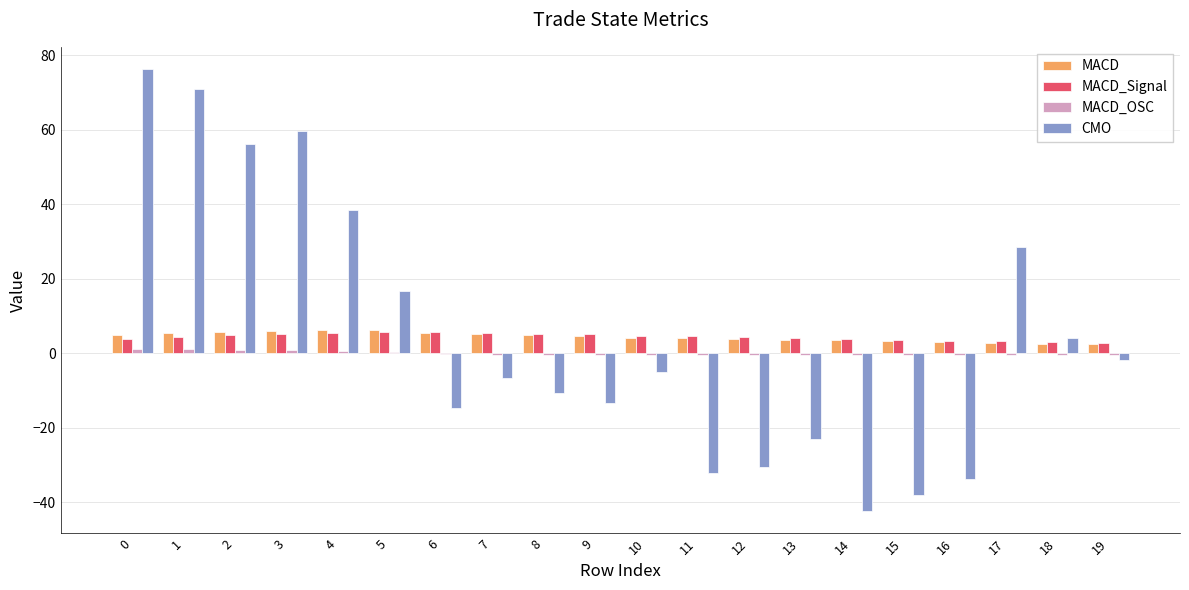

What is the average value of the MACD_Signal series?

4.4